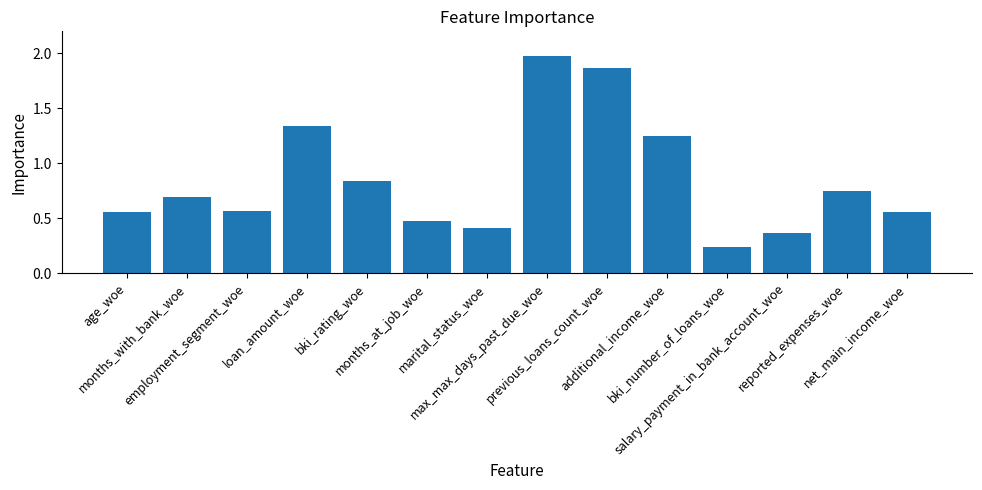

Which label corresponds to the largest value in the chart?

max_max_days_past_due_woe